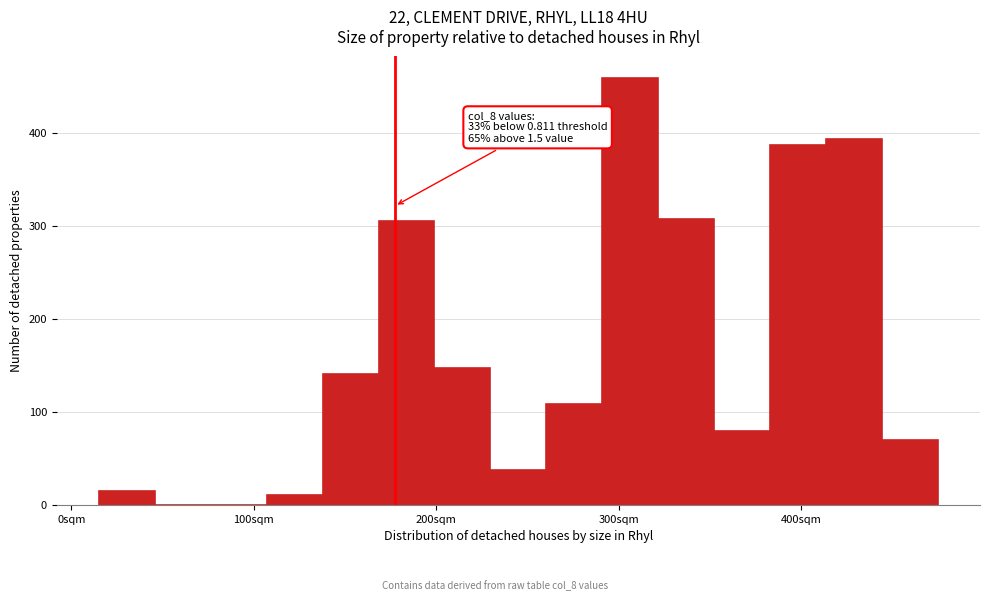

Around what value on the x-axis is the tallest bar? Give the approximate position of its centre, as read against the axis.

310